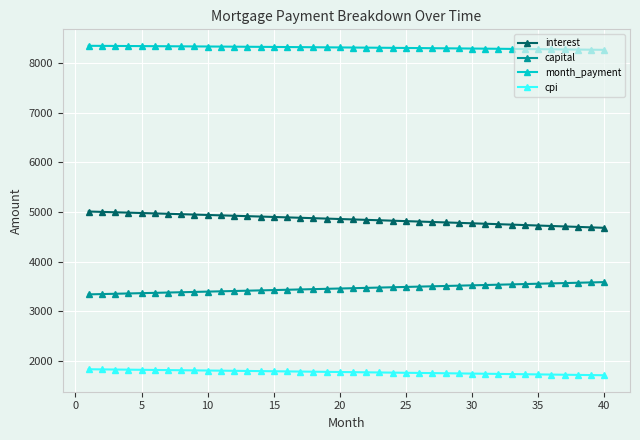

What is the value of the capital point at the 33rd from the left?

3541.0